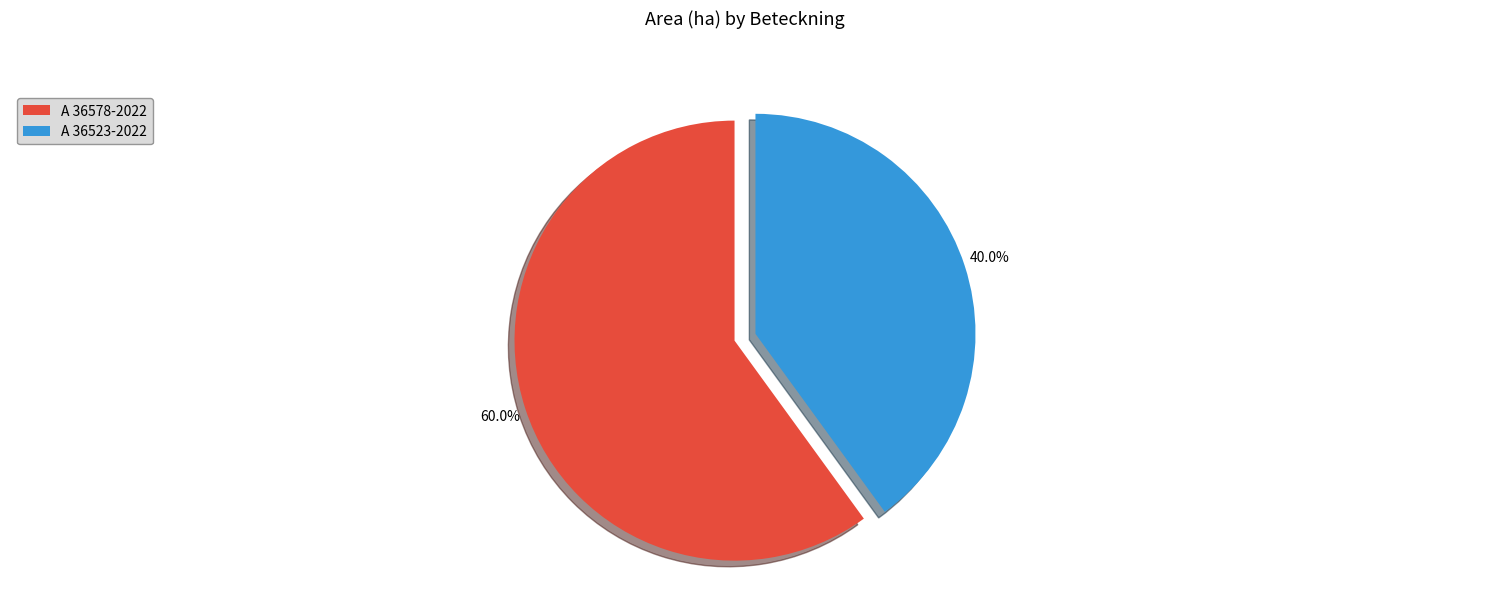

What percentage do A 36578-2022 and A 36523-2022 together represent?

100.0%